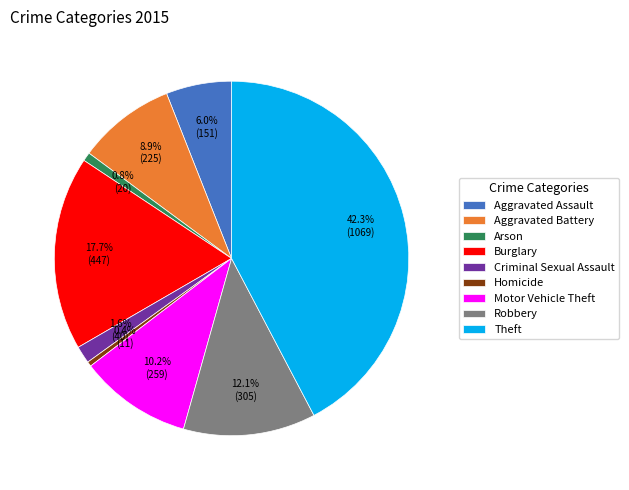

True or false: Robbery accounts for 1% of the total.

False